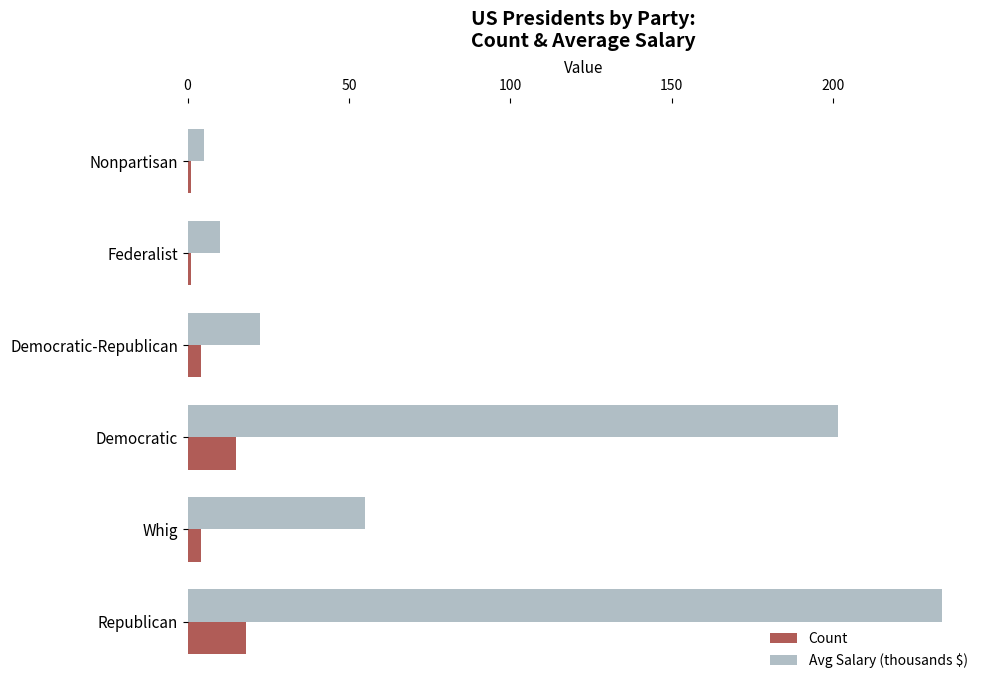

What is the minimum value for Count?

1.0